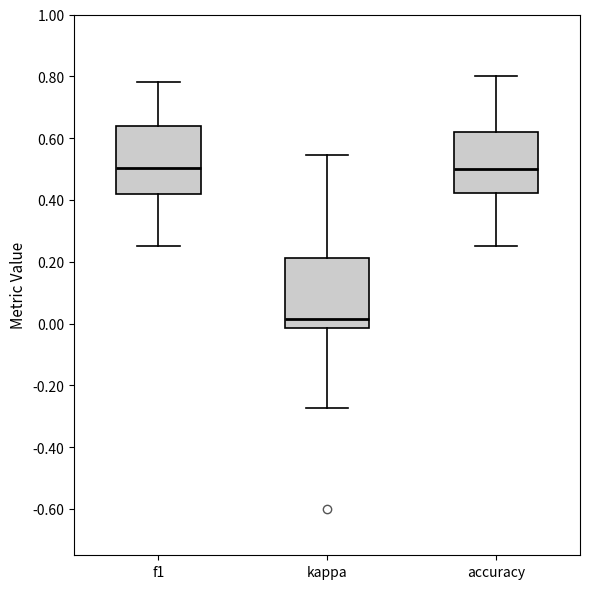

Reading left to right, transcribe this box plot: for each box, give where its median line is, the range the box spans, and where its two whiskers end, as read against the y-axis. The values are not printed on the chart, so give them approximately, as read against the axis.

f1: median 0.50, box 0.42 to 0.64, whiskers 0.26 to 0.78
kappa: median 0.02, box -0.02 to 0.22, whiskers -0.28 to 0.54
accuracy: median 0.50, box 0.42 to 0.62, whiskers 0.26 to 0.80